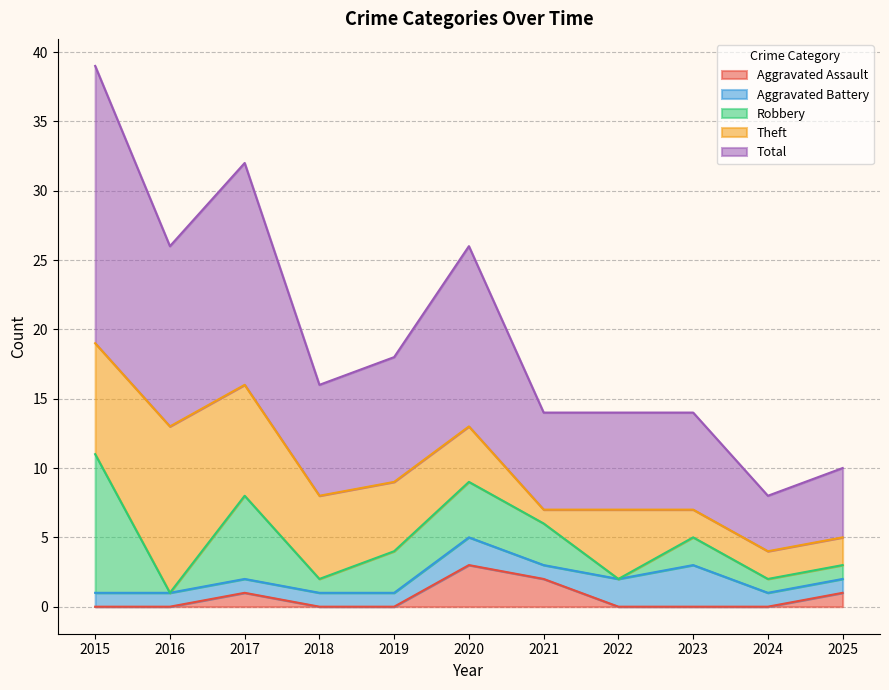

True or false: Aggravated Battery and Total intersect in this chart.

False